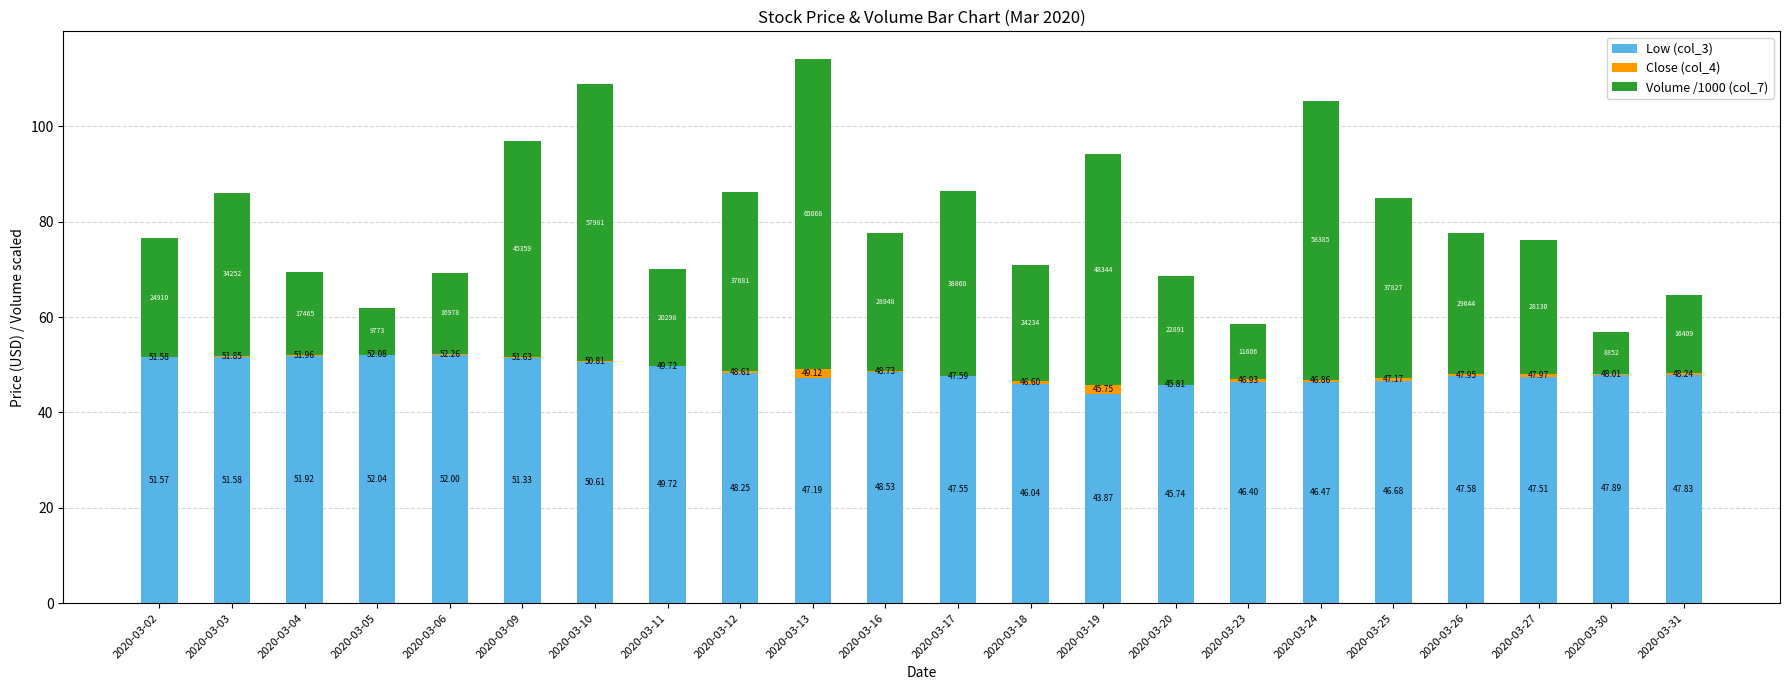

What is the total value across all series at 2020-03-11?

70.0